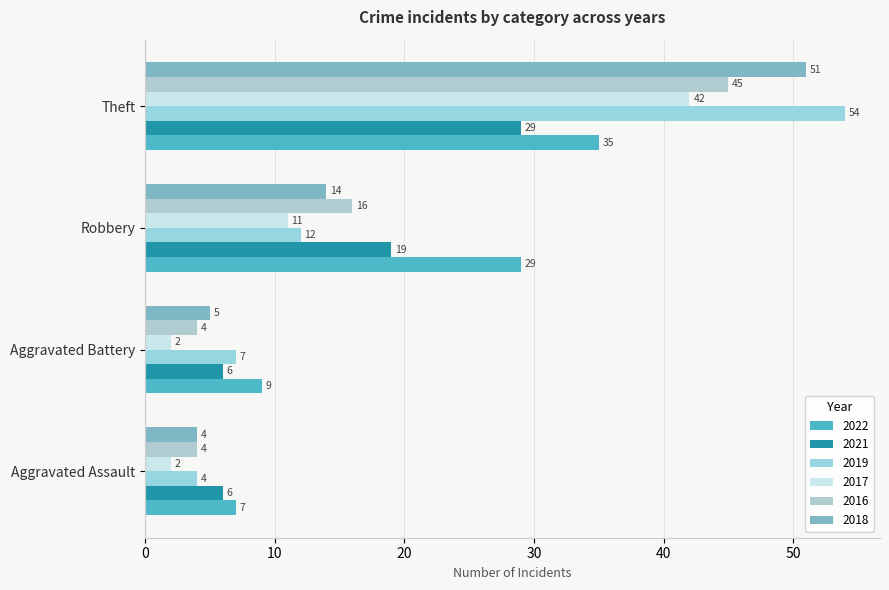

The value of 2017 at Aggravated Assault is 0. True or false?

False